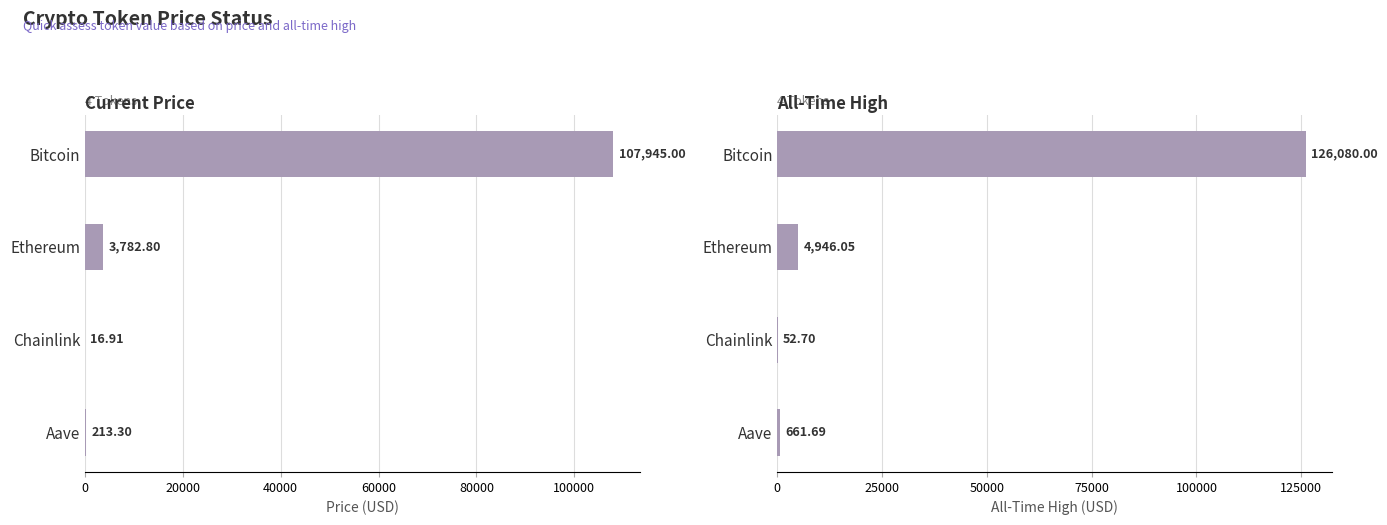

Is it true that allTimeHigh equals 126080.0 at 0?

True